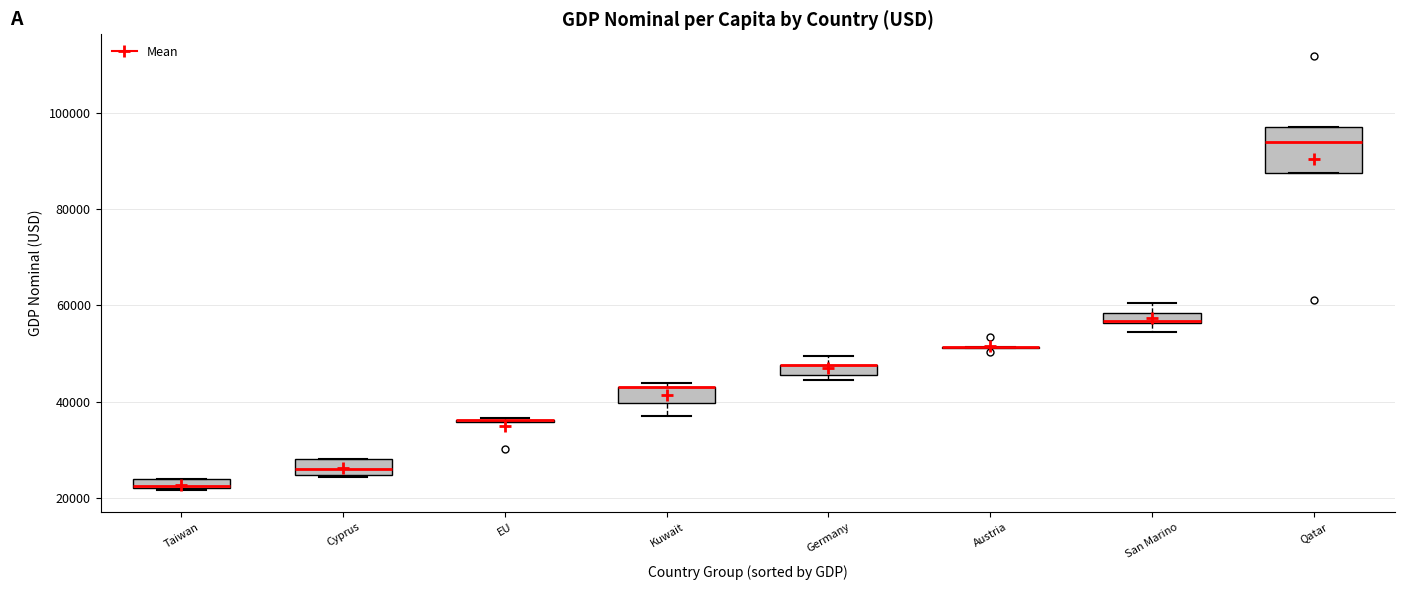

Where is the upper edge of the box for Qatar on the y-axis? The values are not printed on the chart, so give them approximately, as read against the axis.

98000